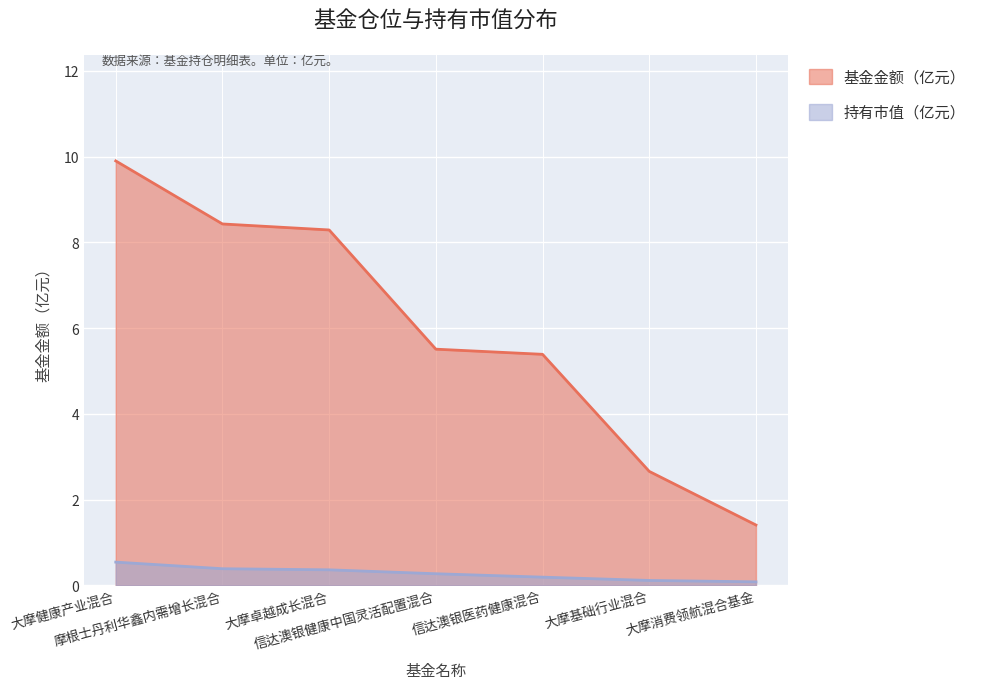

What is the label of the 5th point from the right?

大摩卓越成长混合